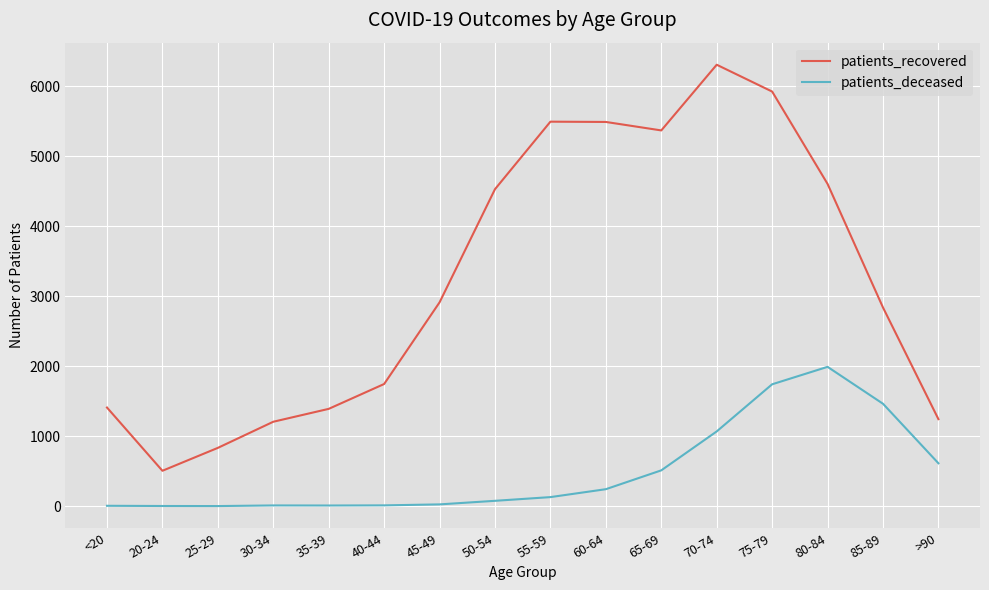

True or false: patients_recovered and patients_deceased cross at least once.

False